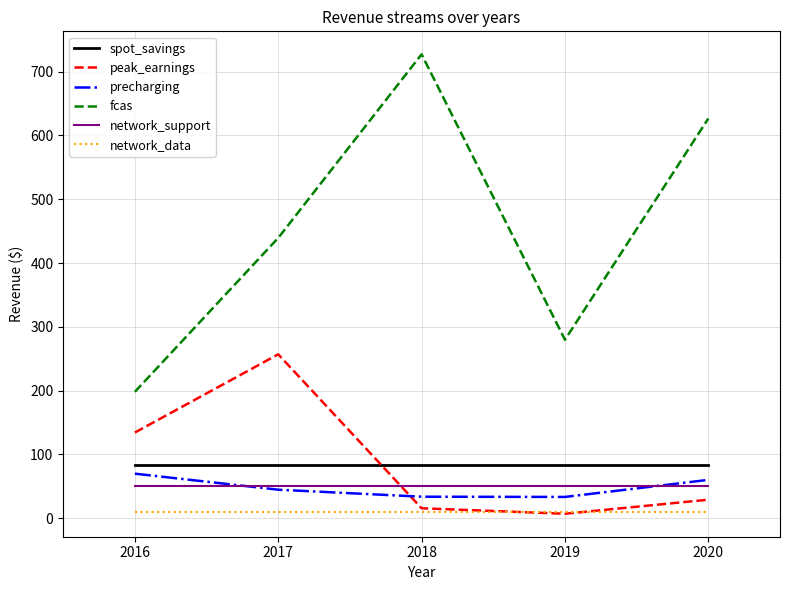

What is the greatest value displayed?

727.3